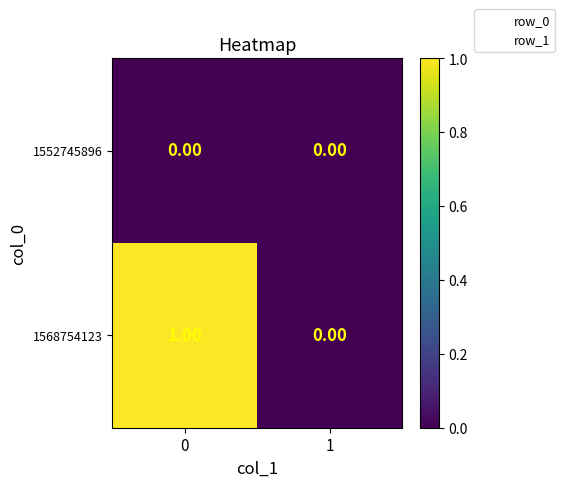

How many series are shown in this chart?

2